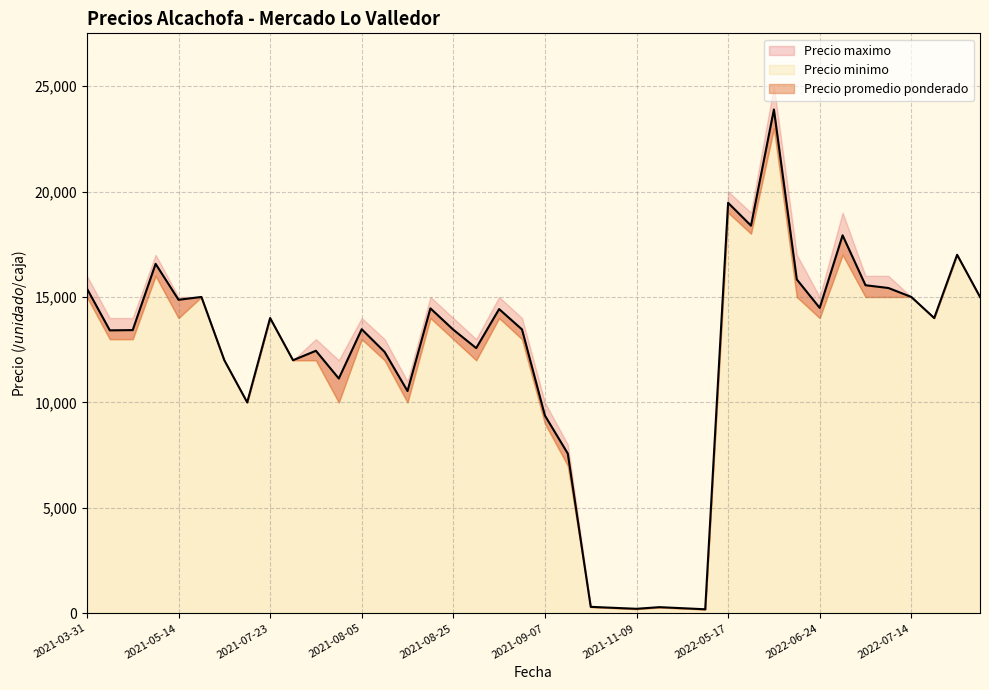

What is the minimum value shown in the chart?

180